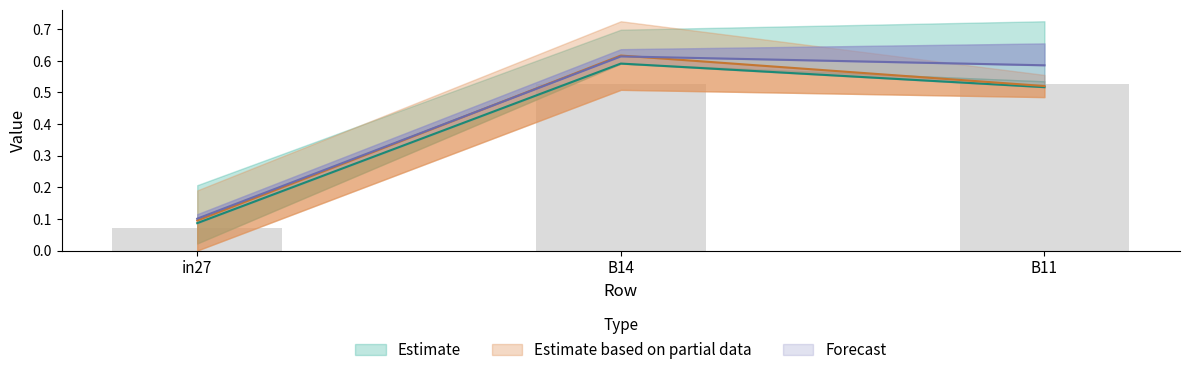

What is the spread (max minus min) of values at B14?

0.1